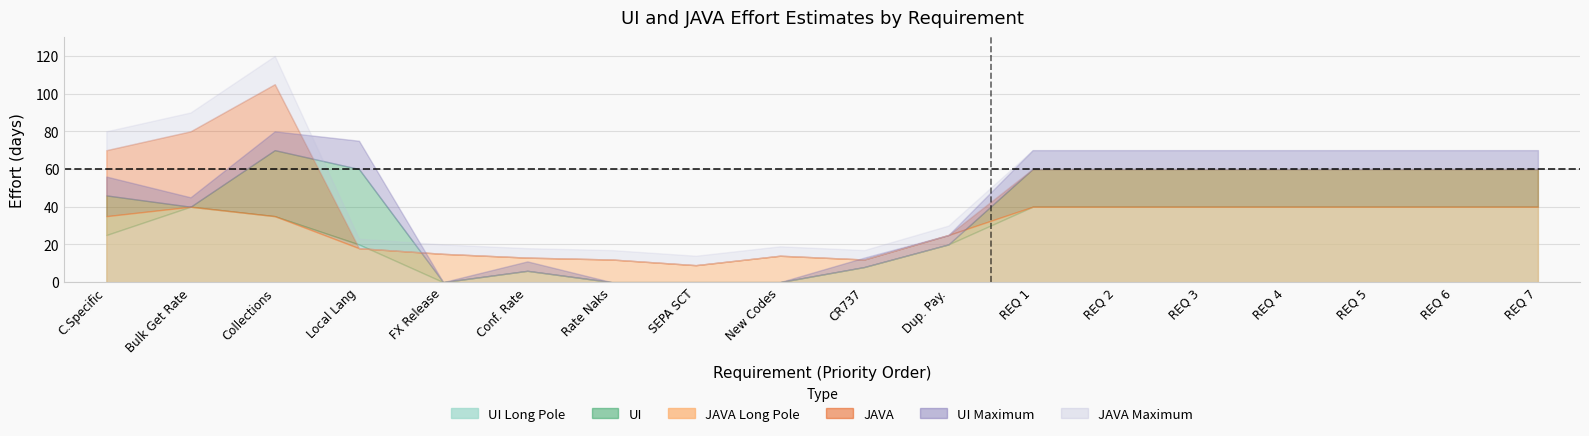

What position from the left is Confirmation of reference Rate?

6